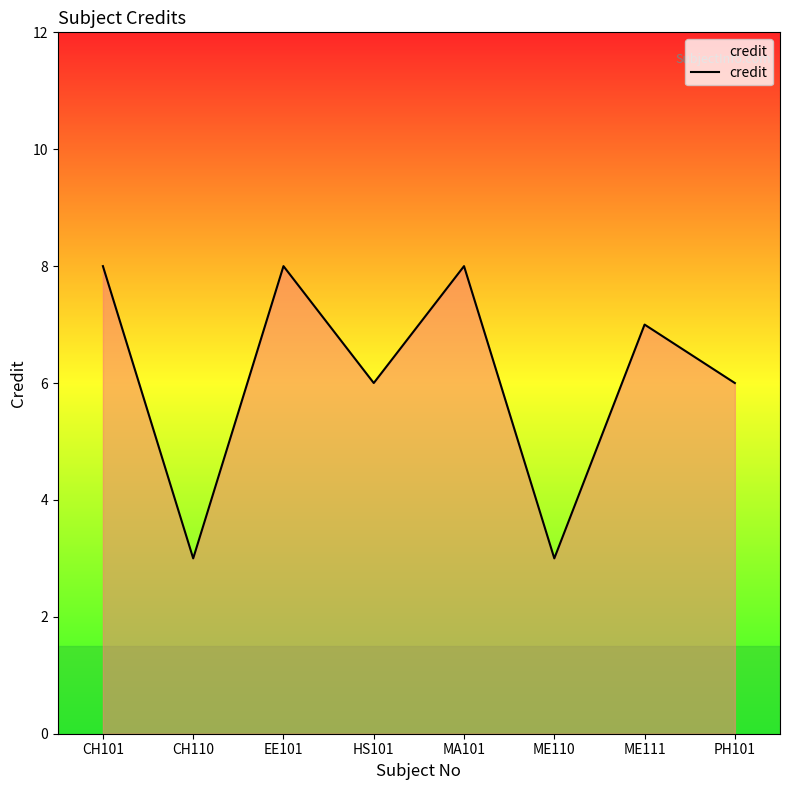

What is the maximum value shown in the chart?

8